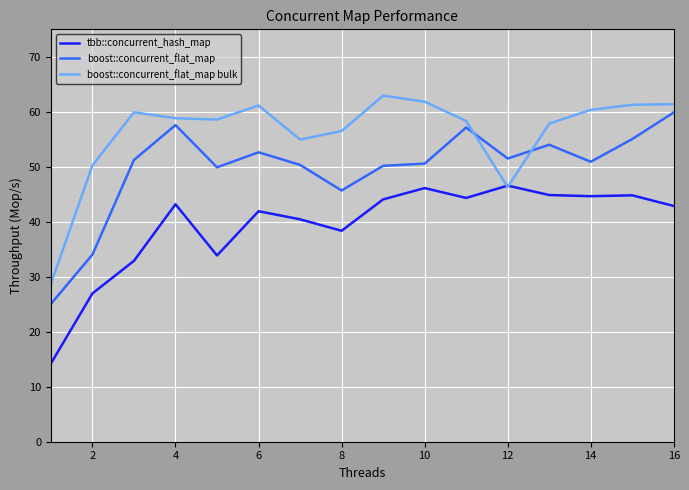

True or false: boost::concurrent_flat_map and tbb::concurrent_hash_map cross at least once.

False